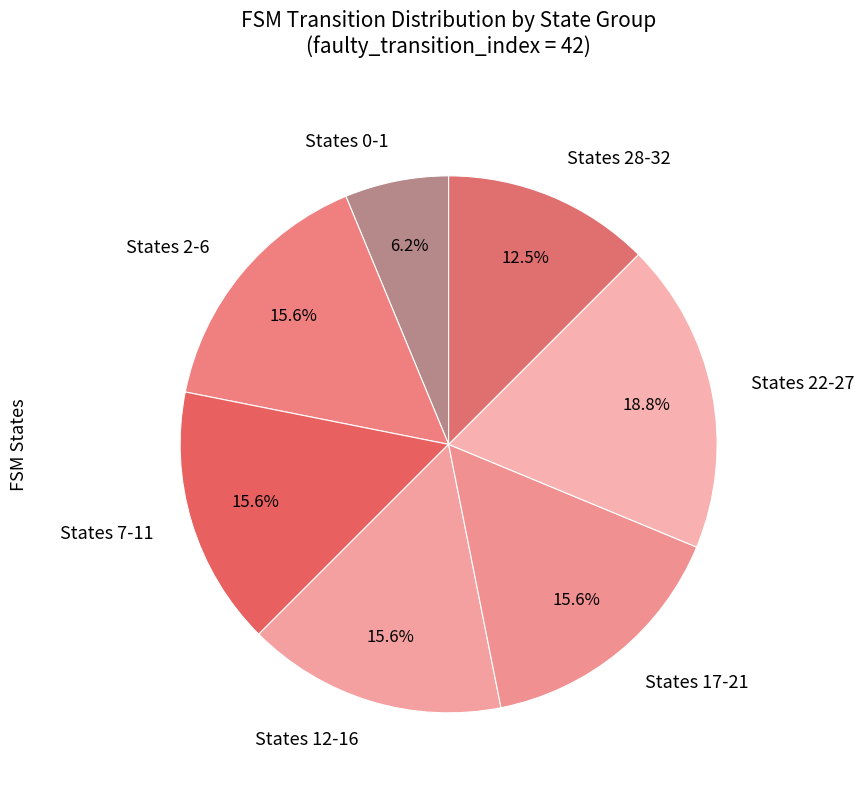

Which slice is the largest?

States 22-27